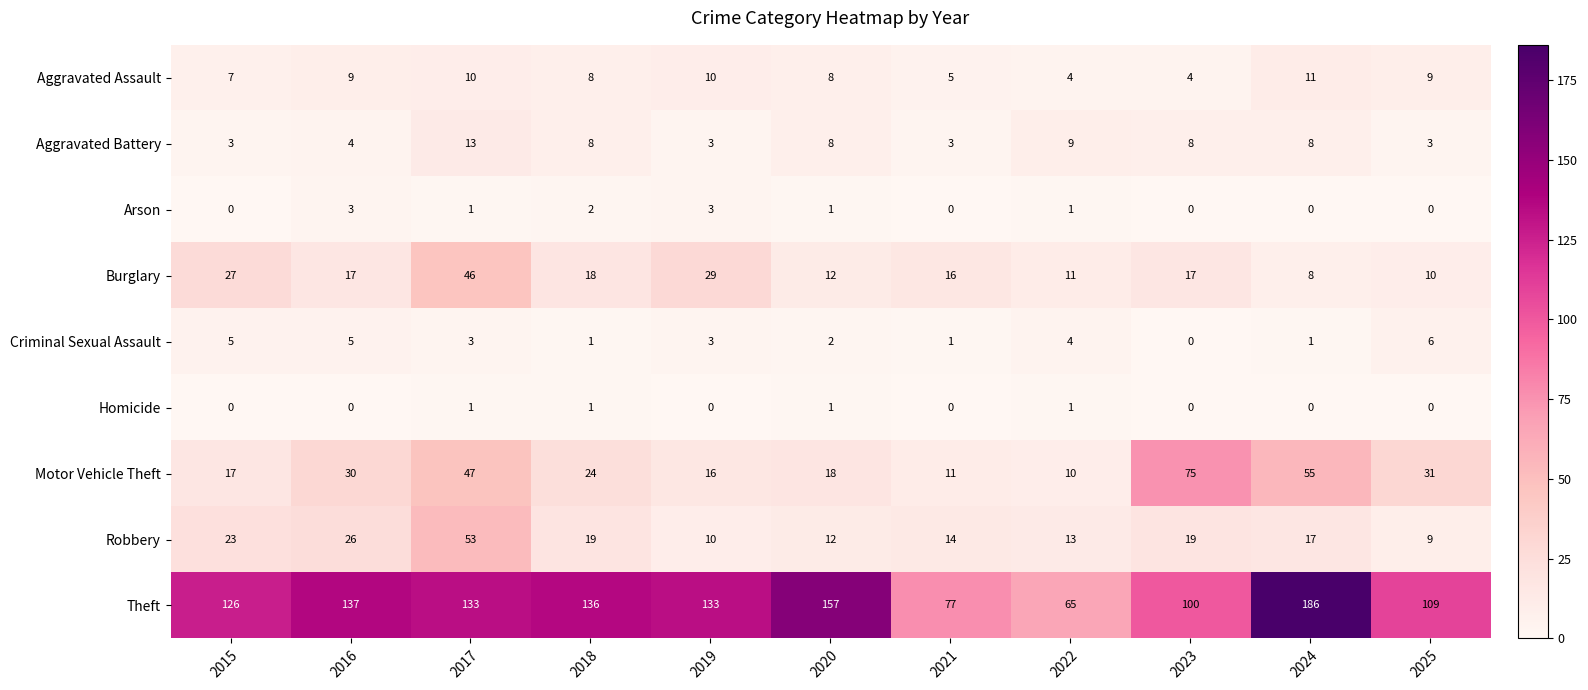

How many series are shown in this chart?

9